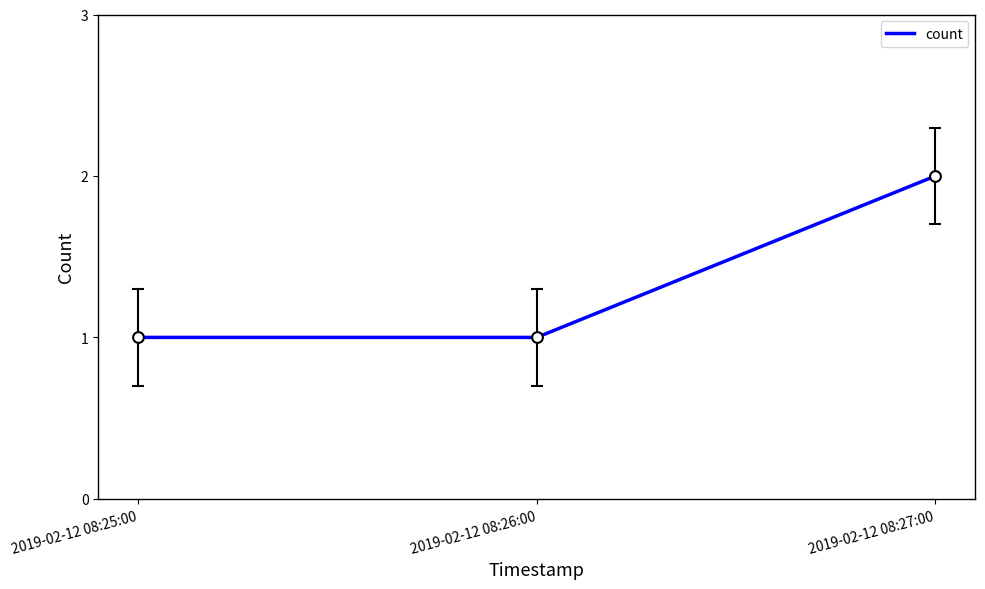

Approximately how many times larger is the value at 2019-02-12 08:25:00 compared to 2019-02-12 08:26:00?

1.0